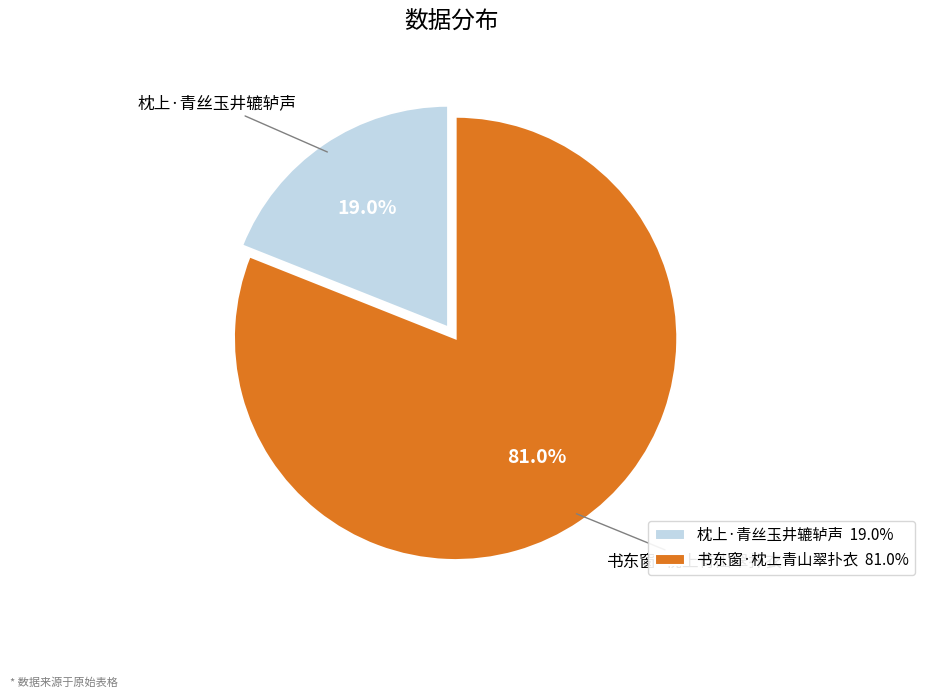

To the nearest percent, what is the combined percentage of 枕上·青丝玉井辘轳声 and 书东窗·枕上青山翠扑衣?

100%